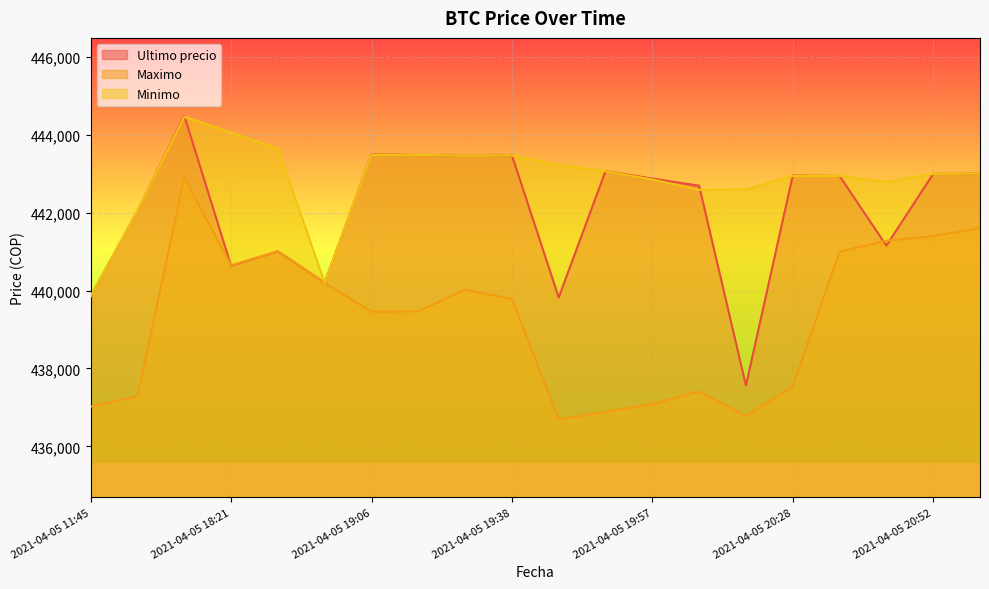

What is the sum of the Ultimo precio values at 2021-04-05 19:46 and 2021-04-05 19:38?

883295